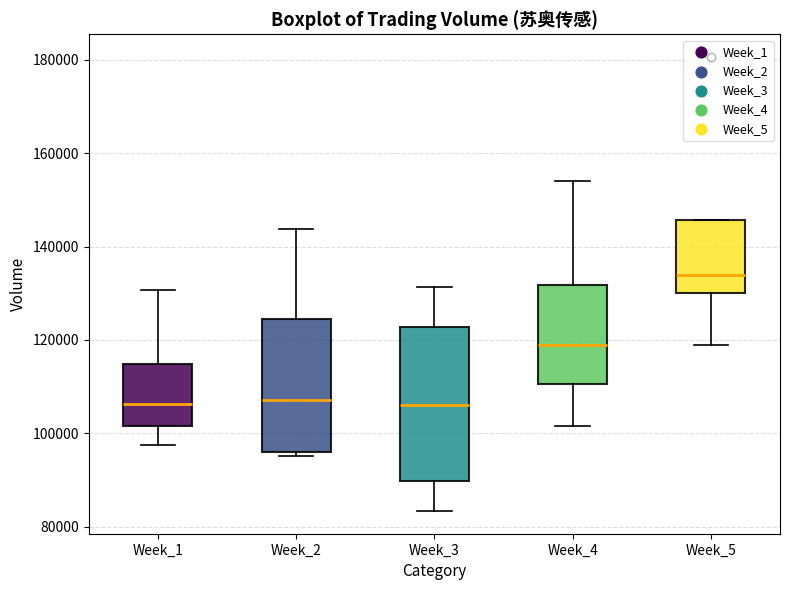

Reading left to right, read every box against the y-axis: the position of its median line, the range the box covers, and the ends of its whiskers. The values are not printed on the chart, so give them approximately, as read against the axis.

Week_1: median 106000, box 102000 to 114000, whiskers 98000 to 130000
Week_2: median 108000, box 96000 to 124000, whiskers 96000 (just below the box's lower edge) to 144000
Week_3: median 106000, box 90000 to 122000, whiskers 84000 to 132000
Week_4: median 118000, box 110000 to 132000, whiskers 102000 to 154000
Week_5: median 134000, box 130000 to 146000, whiskers 118000 to 146000